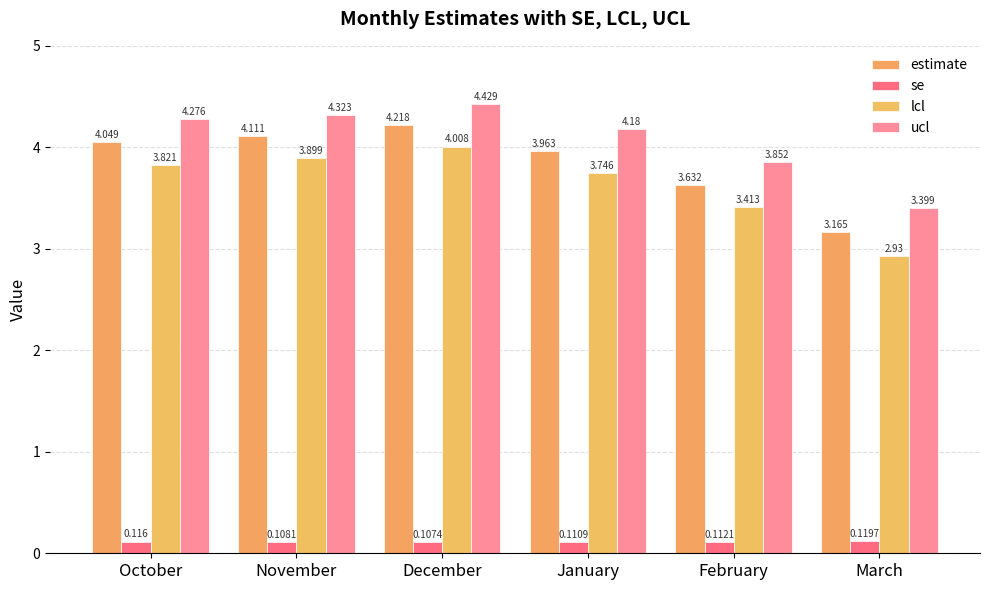

How many data points in ucl are less than 4?

2